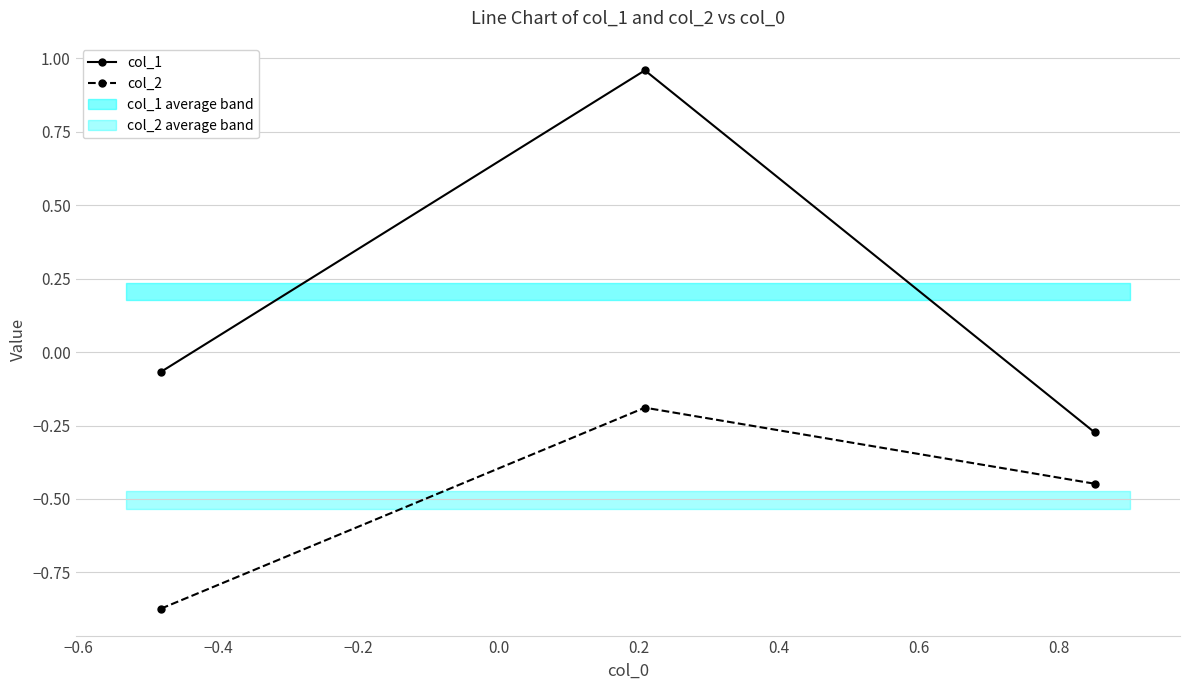

What are all the series names shown in the legend?

col_1, col_2